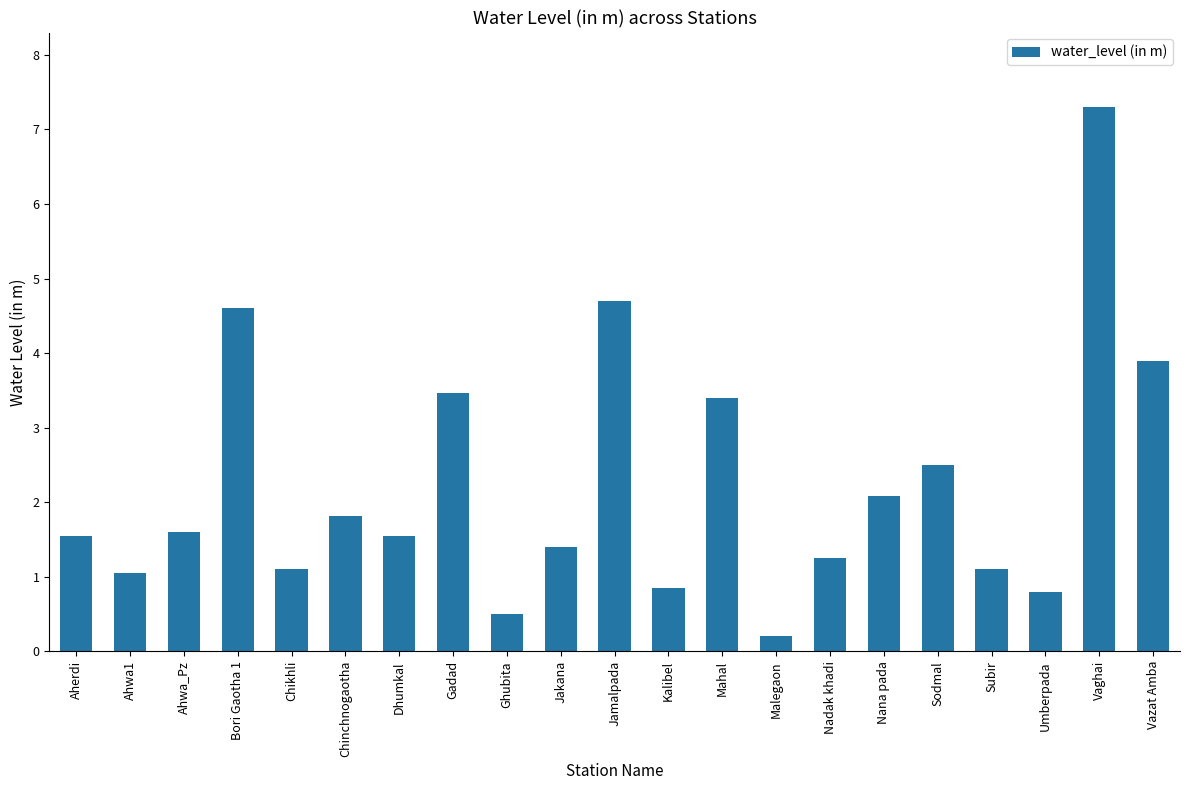

How many data points are less than 1?

4